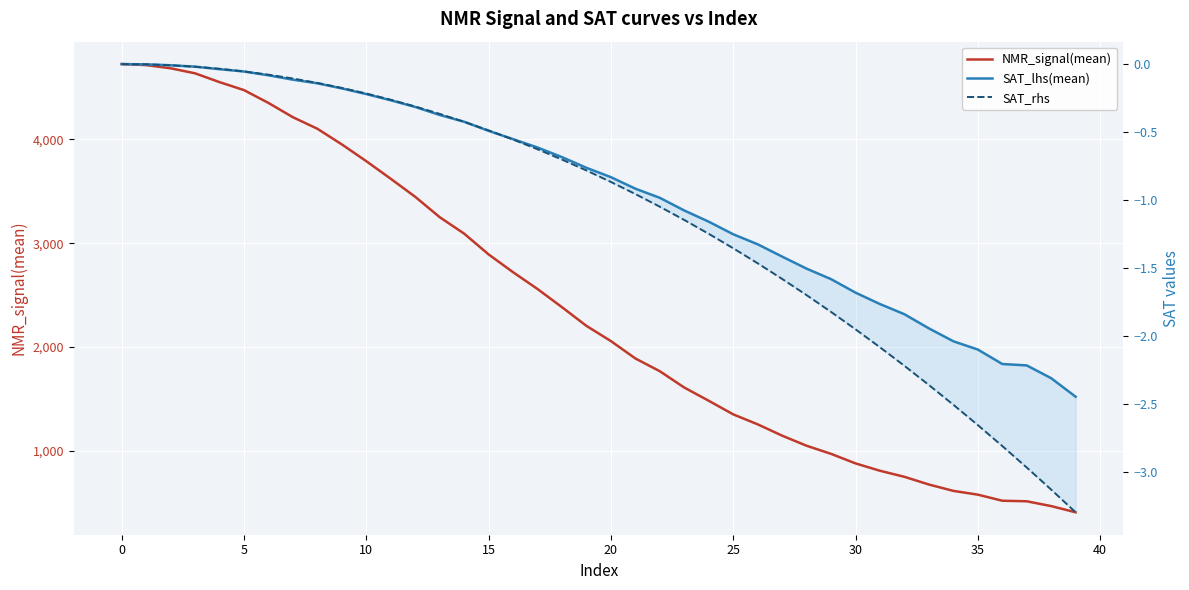

Where is NMR_signal(mean) nearest to the value 2567?

17